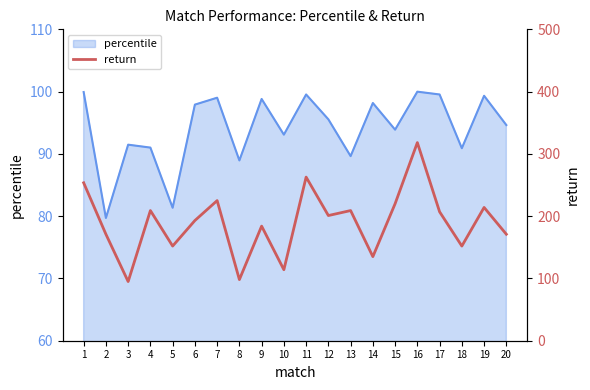

The chart shows a value of 65.7 at 6. True or false?

False